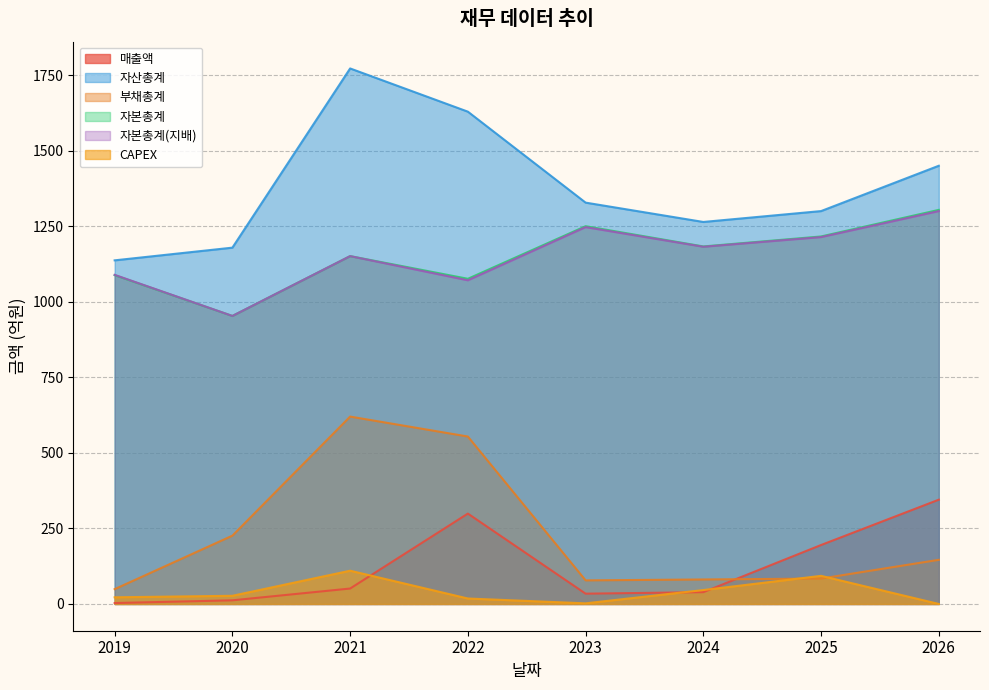

The 자본총계 series shows 267 at 2025. True or false?

False